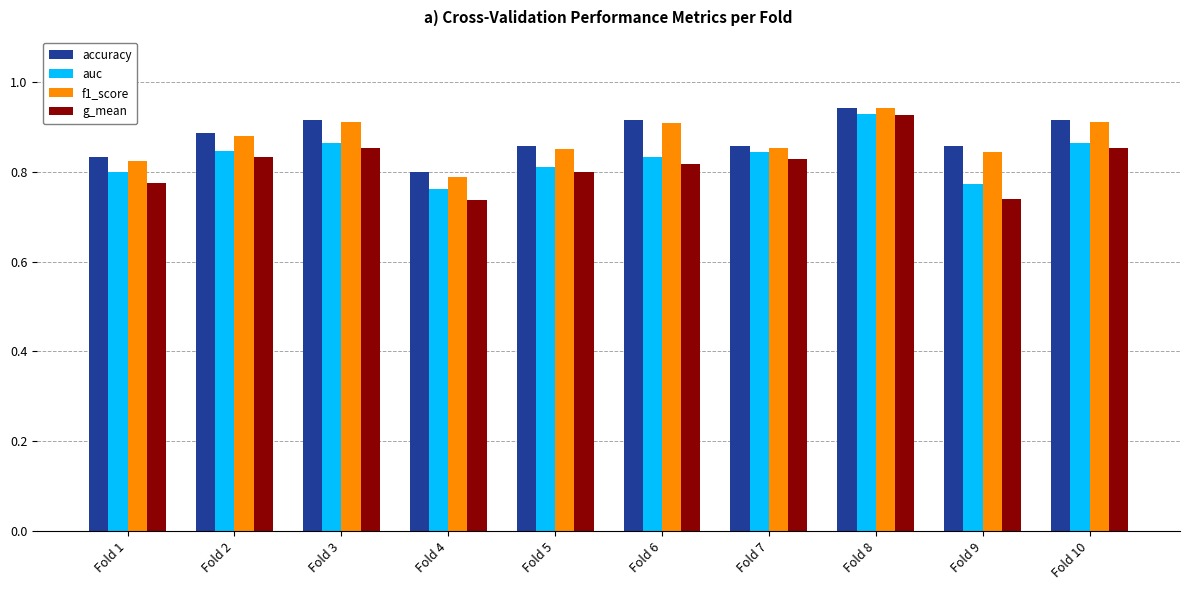

What is the difference between the auc values at Fold 8 and Fold 2?

0.1